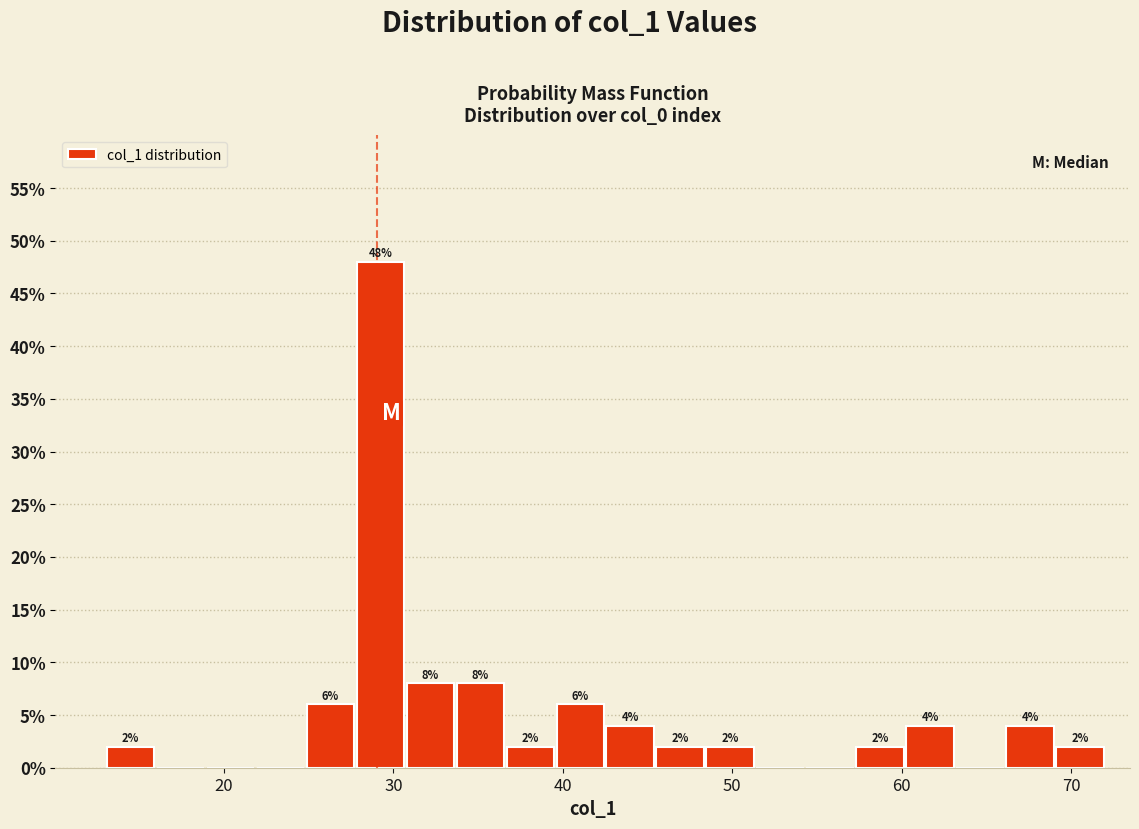

Around what value on the x-axis is the tallest bar? Give the approximate position of its centre, as read against the axis.

29